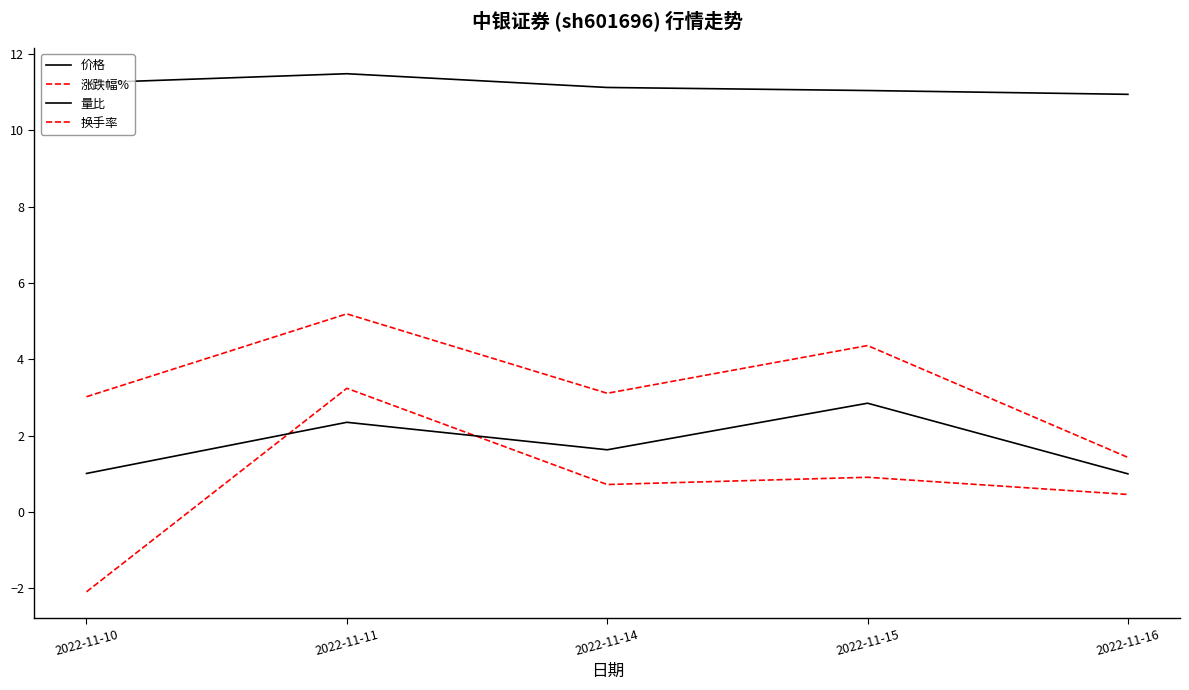

How many lines are shown in the chart?

4